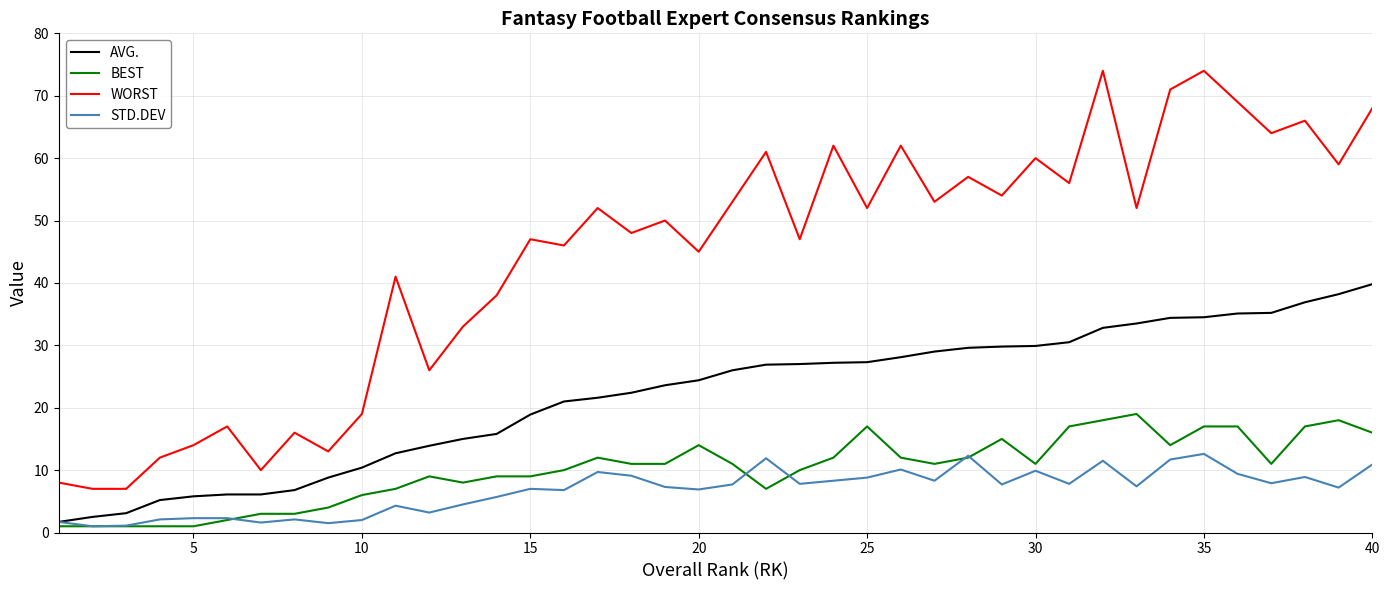

Which series has the widest spread of values?

WORST